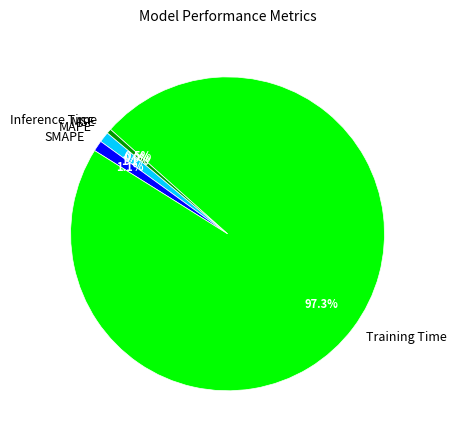

Between Training Time and Inference Time, which is larger?

Training Time